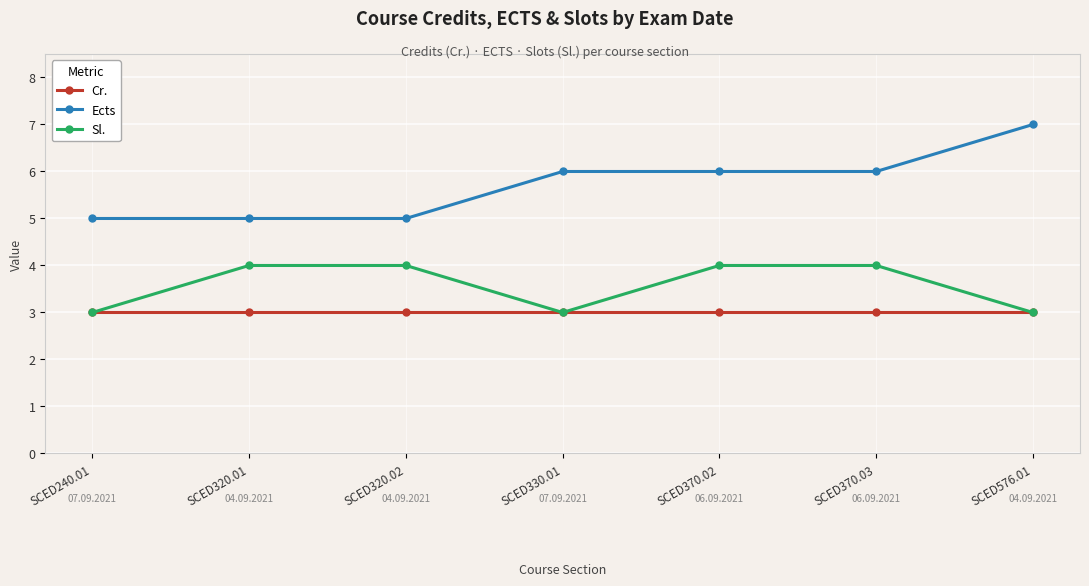

How many interior local valleys does the Sl. series have?

1